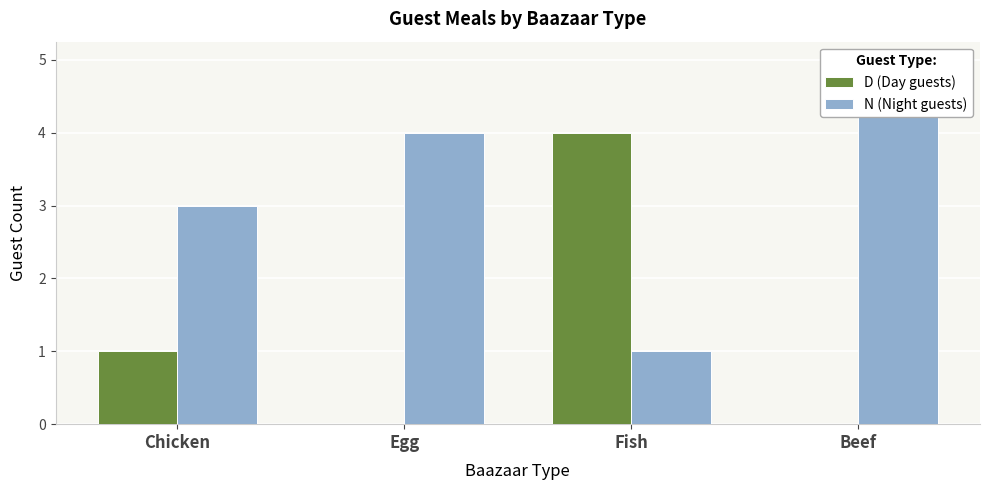

Is it true that D (Day guests) equals 7 at Fish?

False